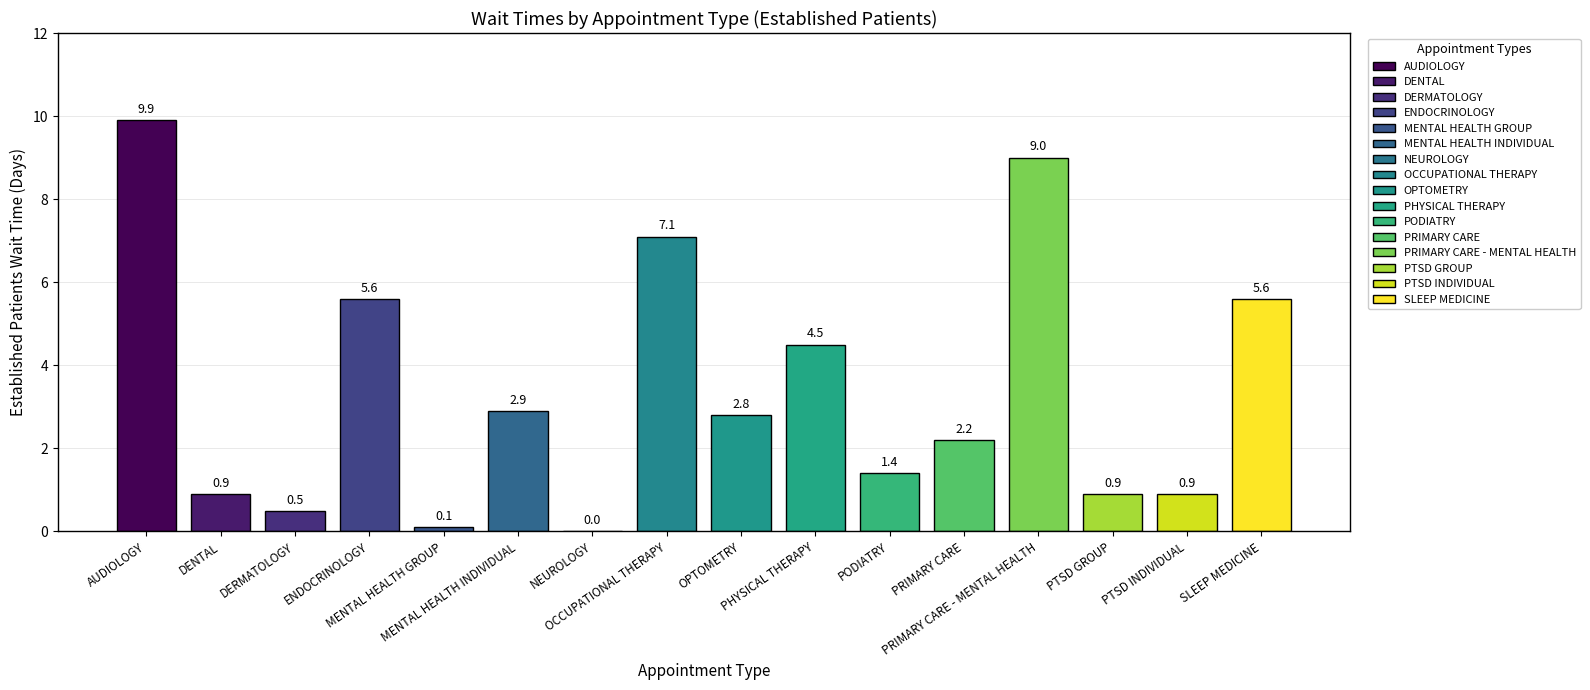

What is the maximum value shown in the chart?

9.9